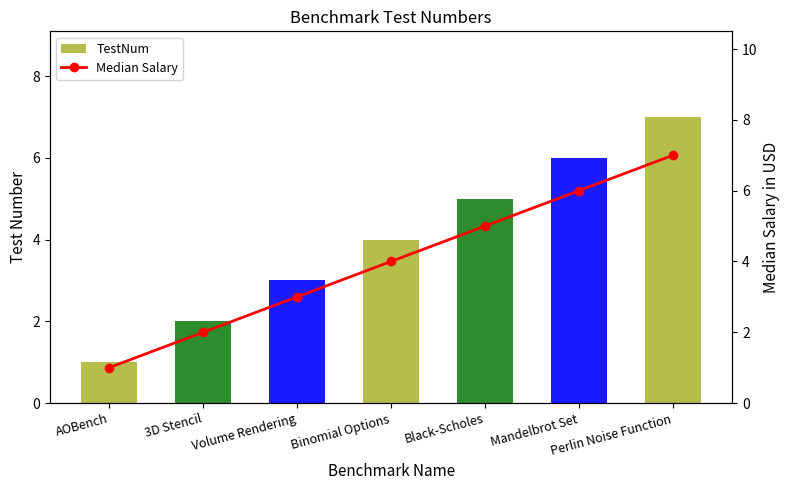

Reading left to right, list all the values displayed in this chart.

TestNum: AOBench=1	3D Stencil=2	Volume Rendering=3	Binomial Options=4	Black-Scholes=5	Mandelbrot Set=6	Perlin Noise Function=7
Median Salary: AOBench=1	3D Stencil=2	Volume Rendering=3	Binomial Options=4	Black-Scholes=5	Mandelbrot Set=6	Perlin Noise Function=7